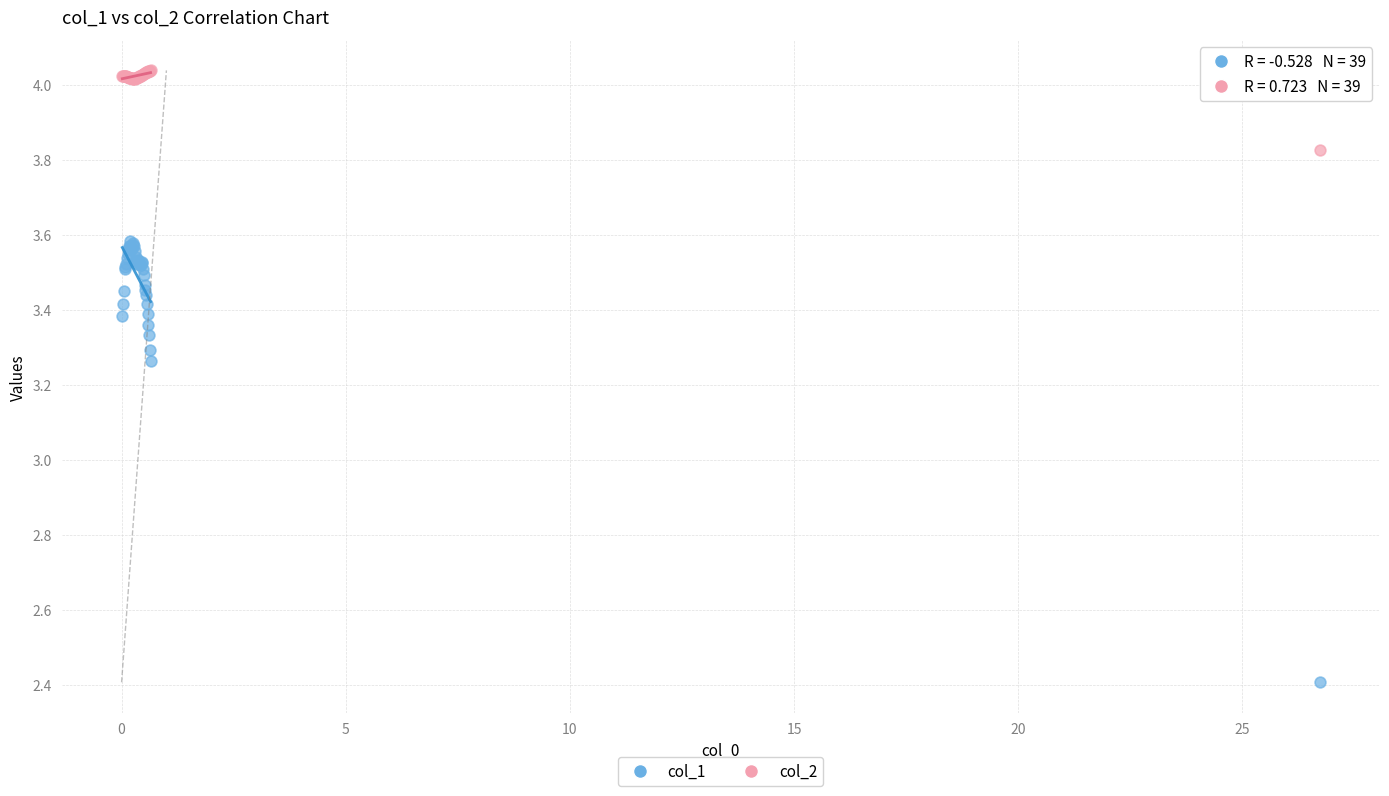

Which series has the widest spread of Y values?

col_1